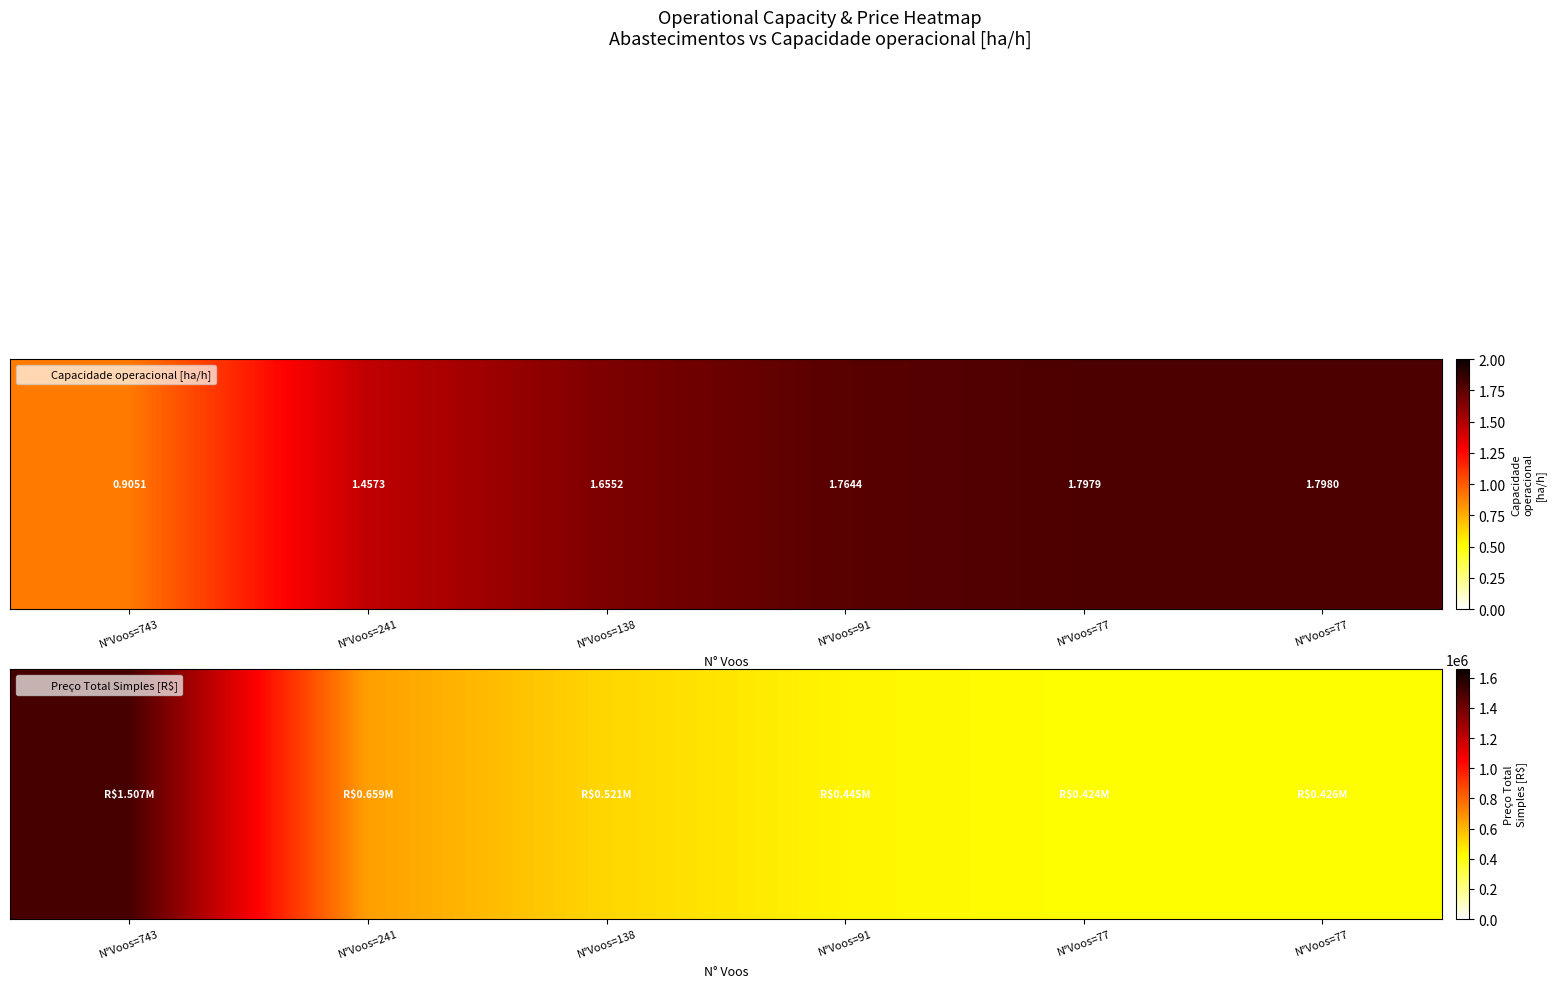

Which has a higher value, N°Voos=77 or N°Voos=91?

N°Voos=91